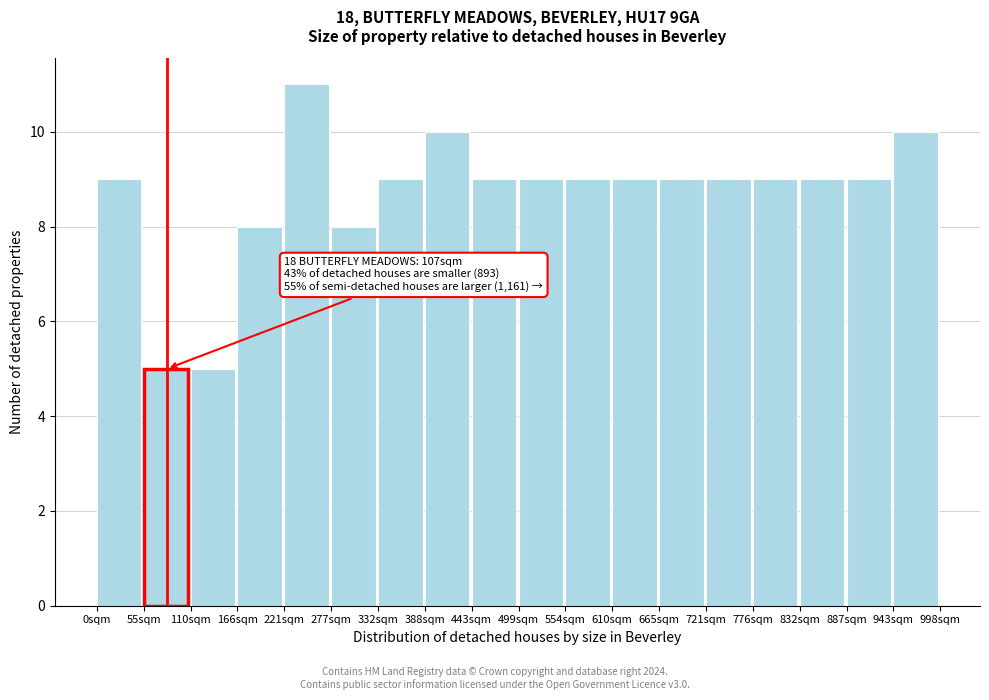

Which range on the x-axis has the tallest bar?

220 to 280